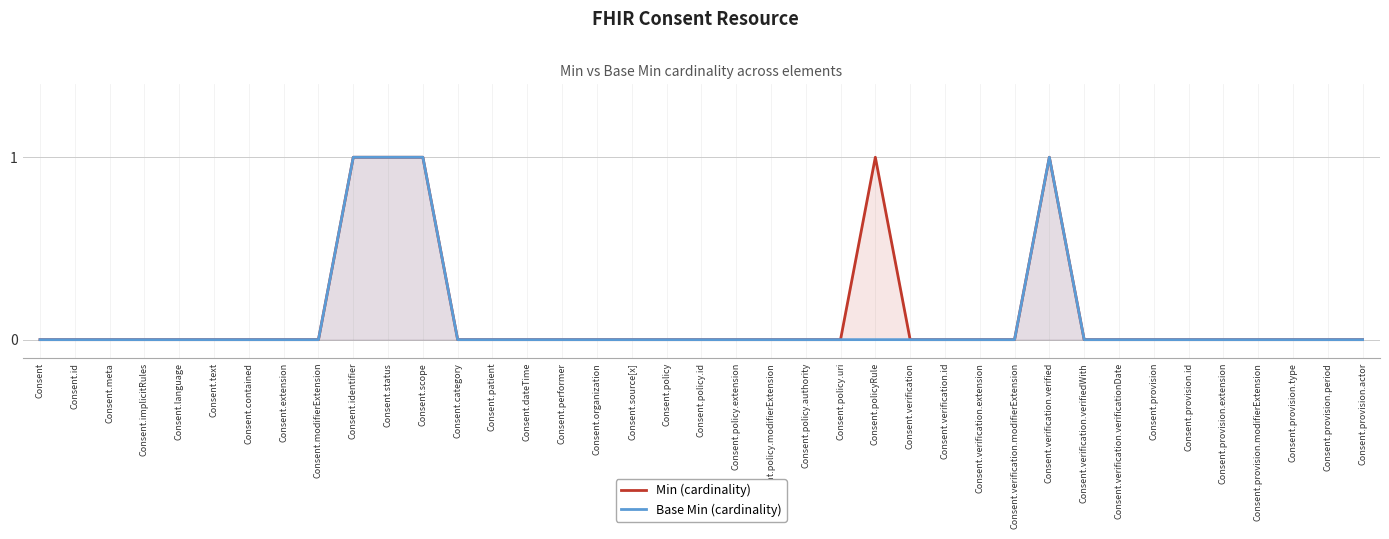

Reading right to left, what are all the values shown in this chart?

Min (cardinality): Consent.provision.actor=0	Consent.provision.period=0	Consent.provision.type=0	Consent.provision.modifierExtension=0	Consent.provision.extension=0	Consent.provision.id=0	Consent.provision=0	Consent.verification.verificationDate=0	Consent.verification.verifiedWith=0	Consent.verification.verified=1	Consent.verification.modifierExtension=0	Consent.verification.extension=0	Consent.verification.id=0	Consent.verification=0	Consent.policyRule=1	Consent.policy.uri=0	Consent.policy.authority=0	Consent.policy.modifierExtension=0	Consent.policy.extension=0	Consent.policy.id=0	Consent.policy=0	Consent.source[x]=0	Consent.organization=0	Consent.performer=0	Consent.dateTime=0	Consent.patient=0	Consent.category=0	Consent.scope=1	Consent.status=1	Consent.identifier=1	Consent.modifierExtension=0	Consent.extension=0	Consent.contained=0	Consent.text=0	Consent.language=0	Consent.implicitRules=0	Consent.meta=0	Consent.id=0	Consent=0
Base Min (cardinality): Consent.provision.actor=0	Consent.provision.period=0	Consent.provision.type=0	Consent.provision.modifierExtension=0	Consent.provision.extension=0	Consent.provision.id=0	Consent.provision=0	Consent.verification.verificationDate=0	Consent.verification.verifiedWith=0	Consent.verification.verified=1	Consent.verification.modifierExtension=0	Consent.verification.extension=0	Consent.verification.id=0	Consent.verification=0	Consent.policyRule=0	Consent.policy.uri=0	Consent.policy.authority=0	Consent.policy.modifierExtension=0	Consent.policy.extension=0	Consent.policy.id=0	Consent.policy=0	Consent.source[x]=0	Consent.organization=0	Consent.performer=0	Consent.dateTime=0	Consent.patient=0	Consent.category=0	Consent.scope=1	Consent.status=1	Consent.identifier=1	Consent.modifierExtension=0	Consent.extension=0	Consent.contained=0	Consent.text=0	Consent.language=0	Consent.implicitRules=0	Consent.meta=0	Consent.id=0	Consent=0